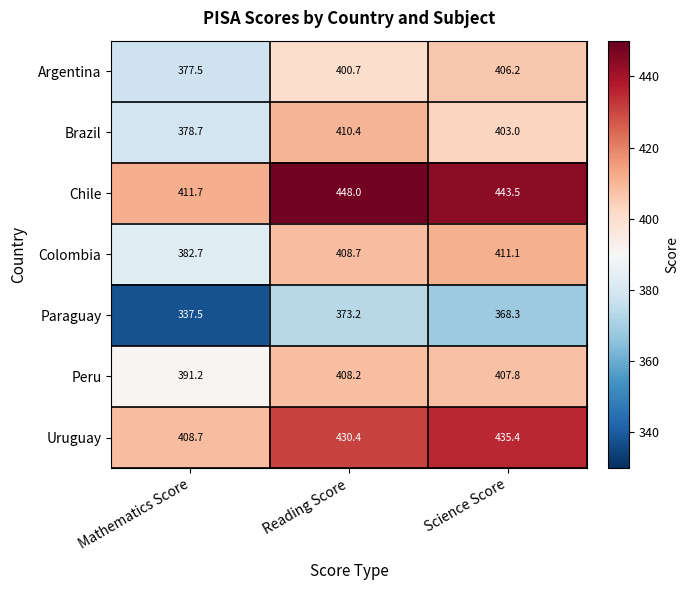

Is it true that Paraguay equals 501.8 at Mathematics Score?

False